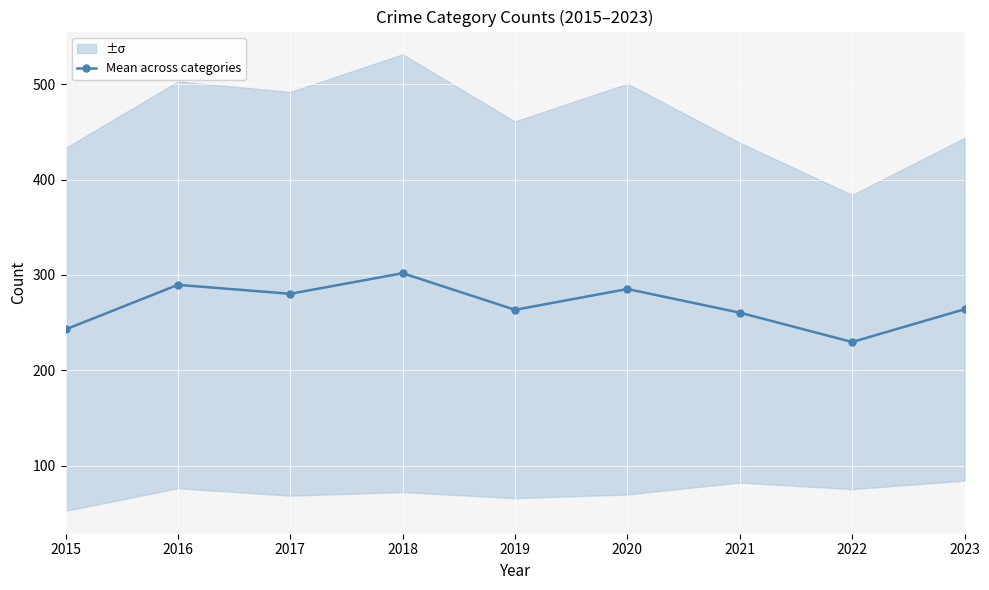

What is the value of the 9th point from the left?

264.0